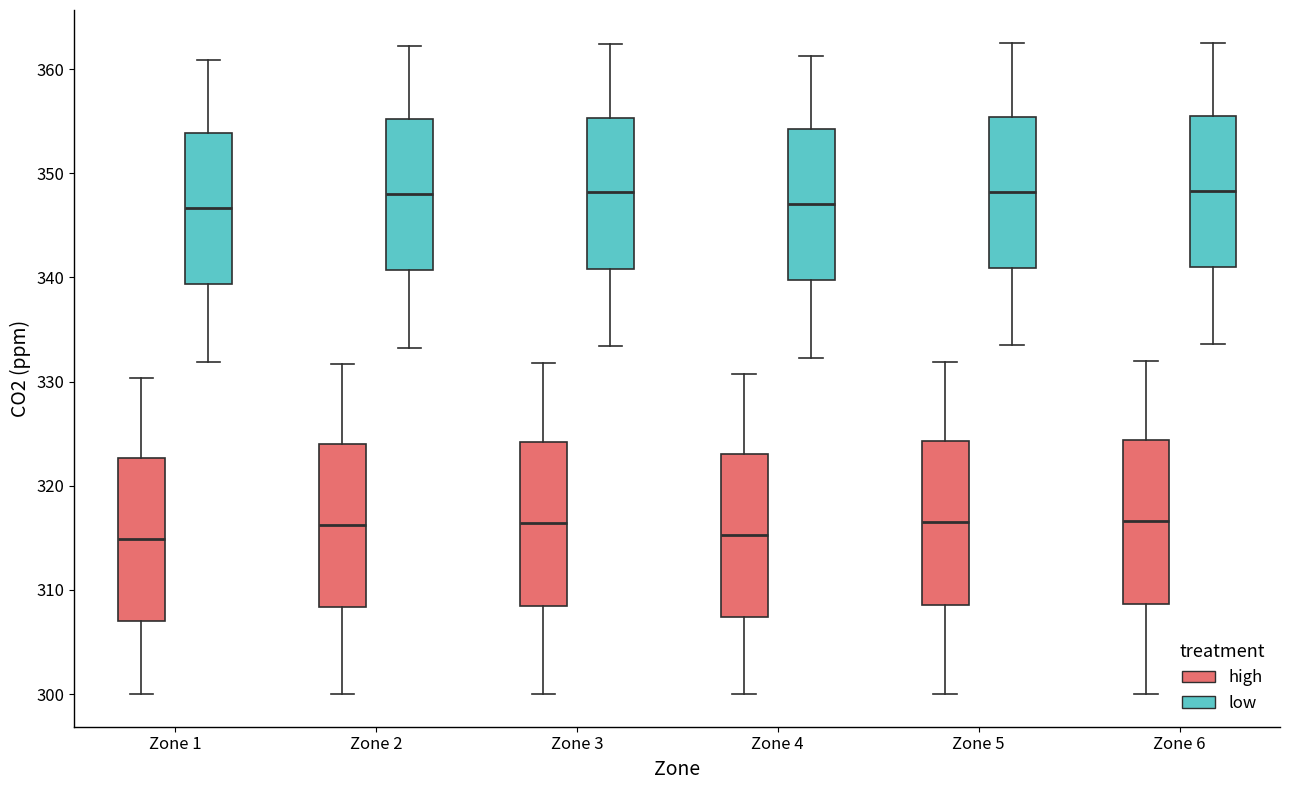

Reading left to right, read every box against the y-axis: the position of its median line, the range the box covers, and the ends of its whiskers. The values are not printed on the chart, so give them approximately, as read against the axis.

Zone 1 (high): median 315, box 307 to 323, whiskers 300 to 330
Zone 1 (low): median 347, box 339 to 354, whiskers 332 to 361
Zone 2 (high): median 316, box 308 to 324, whiskers 300 to 332
Zone 2 (low): median 348, box 341 to 355, whiskers 333 to 362
Zone 3 (high): median 316, box 308 to 324, whiskers 300 to 332
Zone 3 (low): median 348, box 341 to 355, whiskers 333 to 362
Zone 4 (high): median 315, box 307 to 323, whiskers 300 to 331
Zone 4 (low): median 347, box 340 to 354, whiskers 332 to 361
Zone 5 (high): median 316, box 309 to 324, whiskers 300 to 332
Zone 5 (low): median 348, box 341 to 355, whiskers 333 to 362
Zone 6 (high): median 317, box 309 to 324, whiskers 300 to 332
Zone 6 (low): median 348, box 341 to 356, whiskers 334 to 363